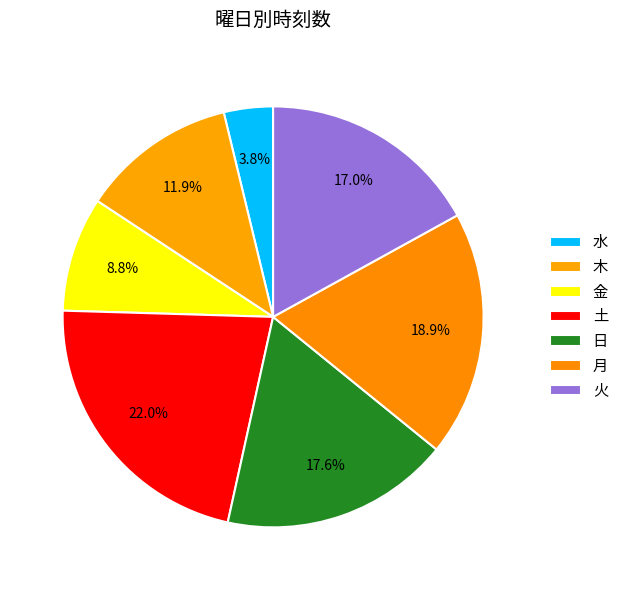

How many segments does this pie chart have?

7